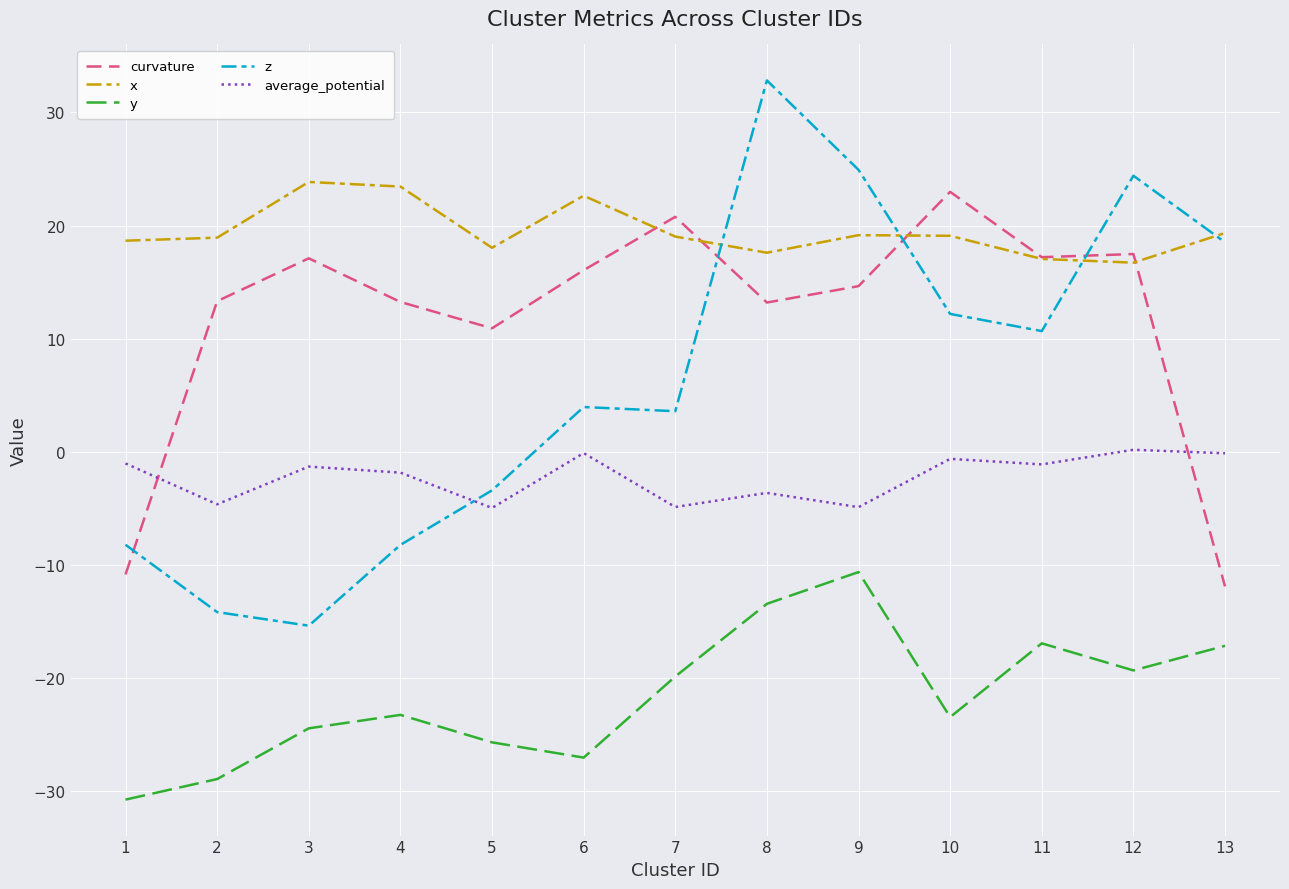

What is the lowest value of the curvature series?

-11.9